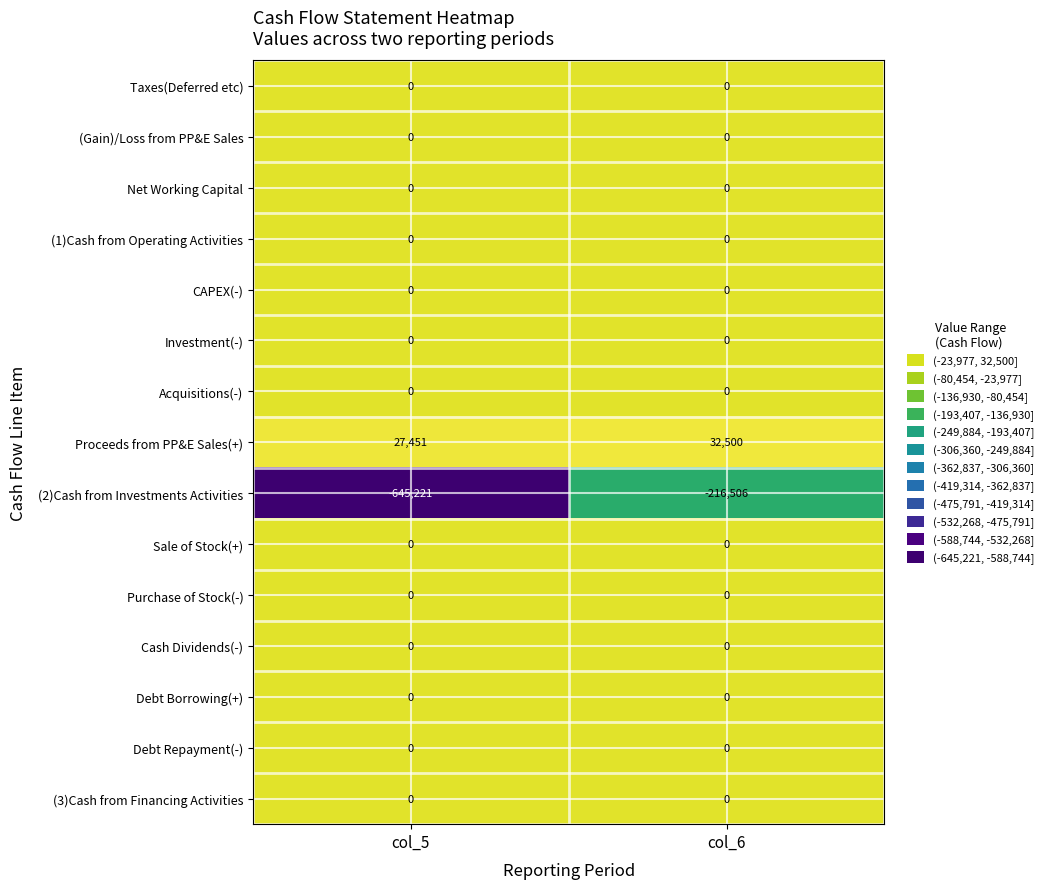

What is the spread (max minus min) of values at col_6?

249006